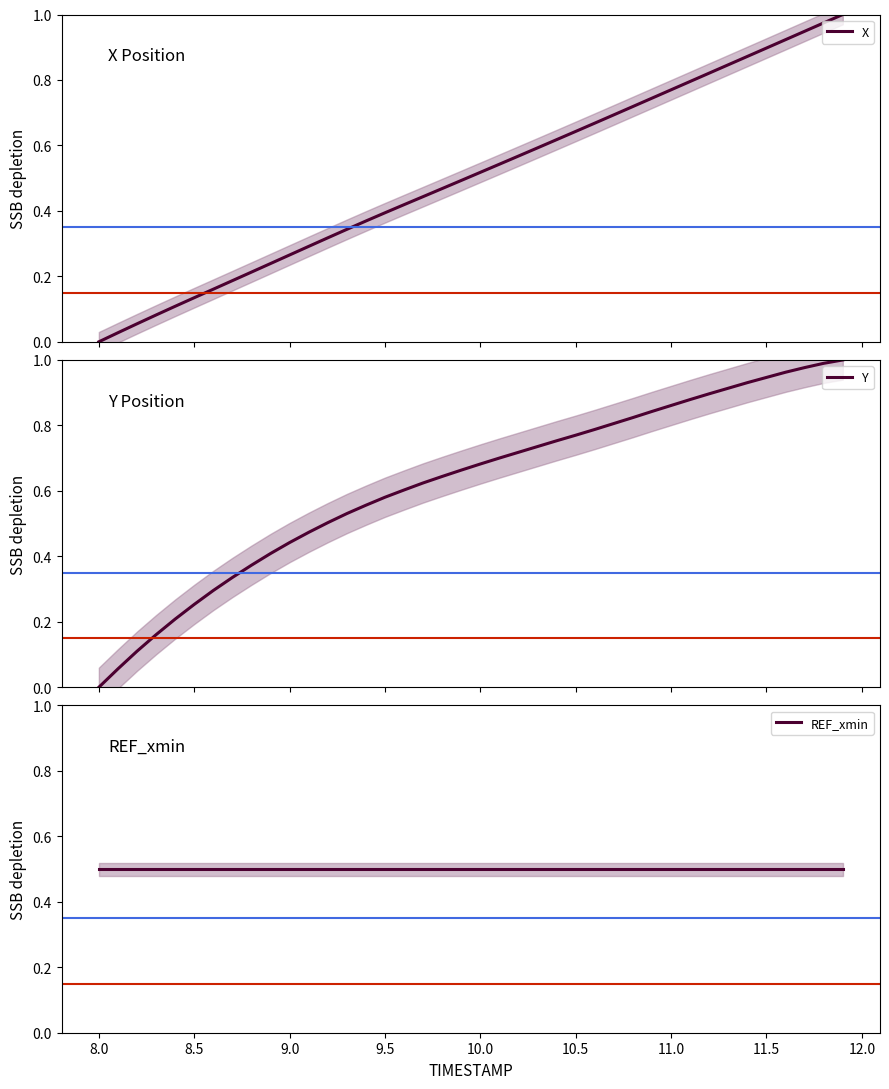

True or false: Y has more than 1 points higher than both neighbors.

False